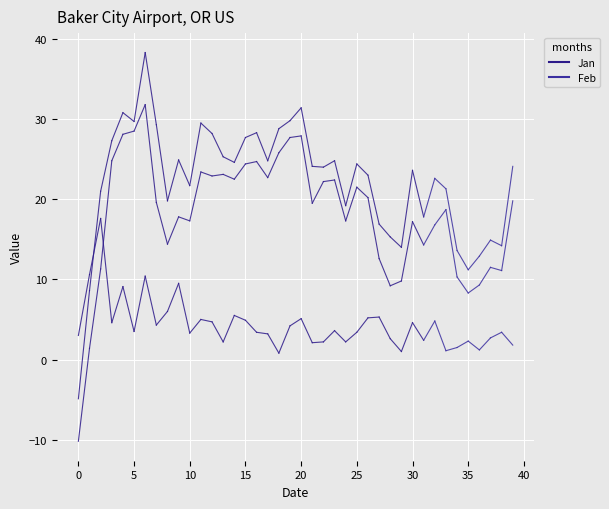

Rank the series by their average value, from lowest to highest.

Jan, Feb